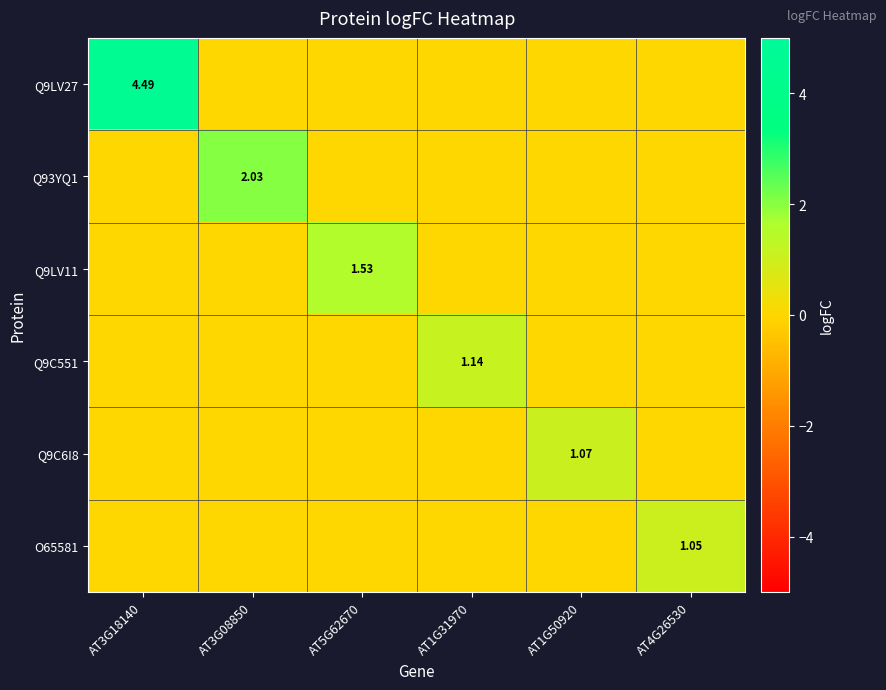

At AT3G08850, list the series in order from smallest to largest.

Q9LV27, Q9LV11, Q9C551, Q9C6I8, O65581, Q93YQ1